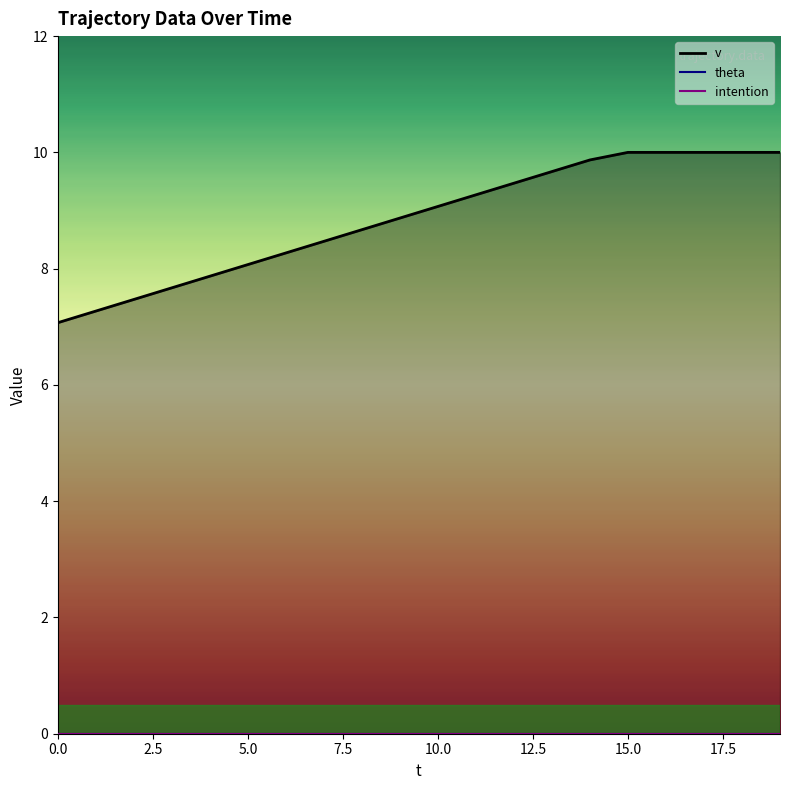

The value of theta at 13 is 0.0. True or false?

True